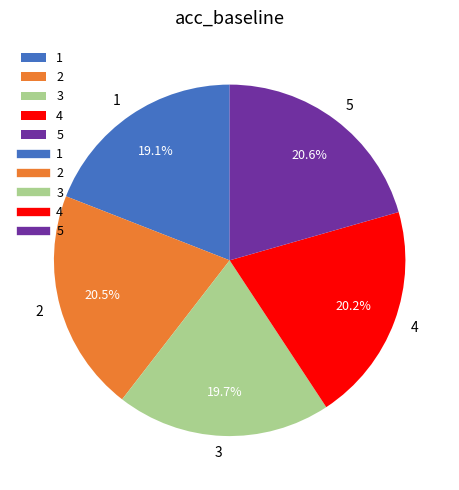

What percentage do 2 and 3 together represent?

40.2%